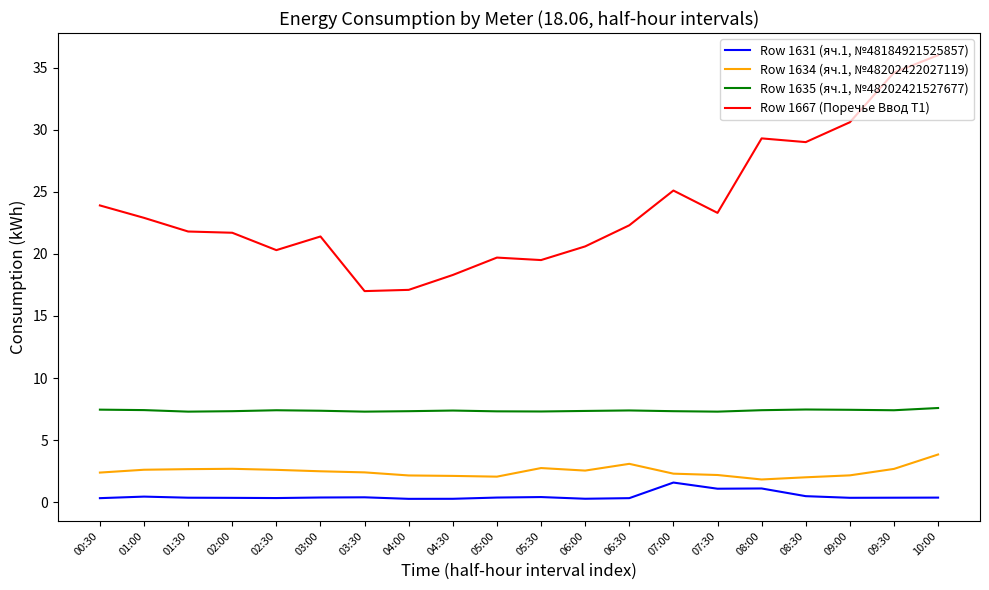

Count the number of categories in the chart.

20